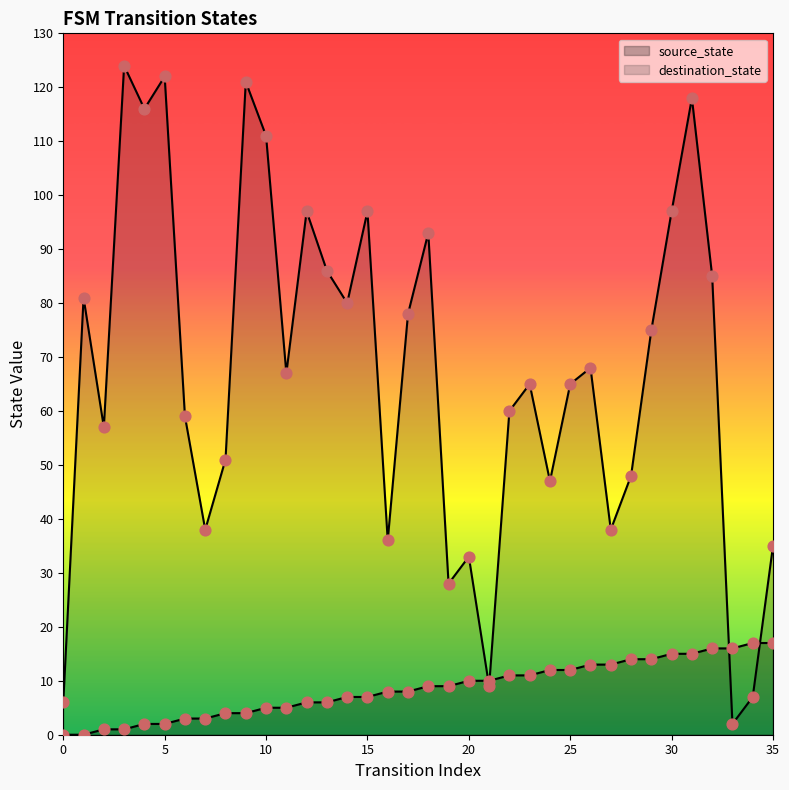

Which series reaches the minimum Y coordinate?

source_state